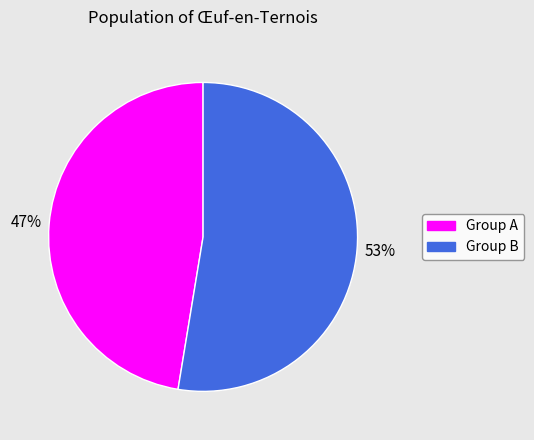

Is there any slice that represents more than half of the pie?

Yes